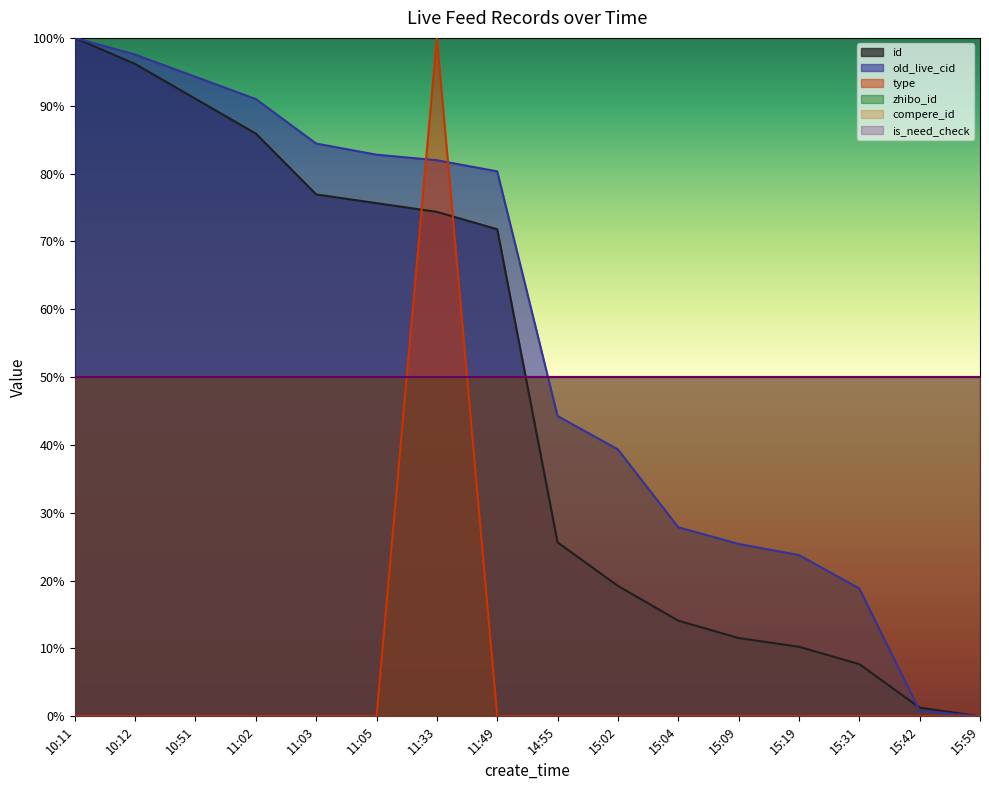

At which label does type reach its minimum?

10:11